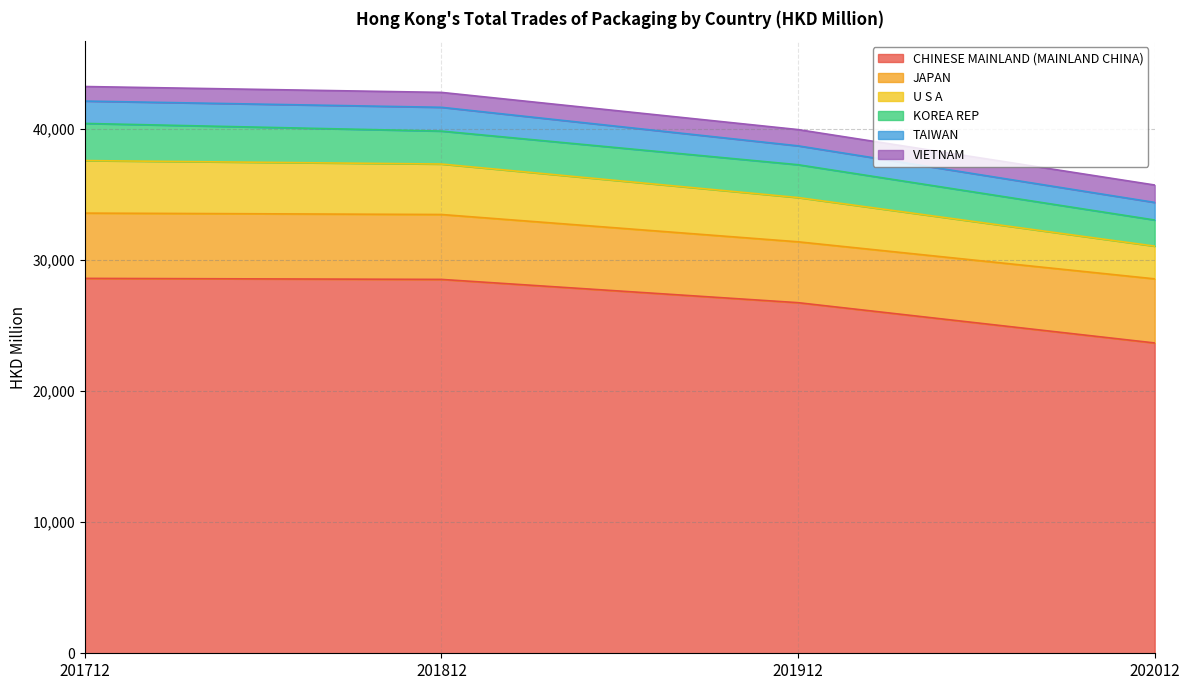

True or false: VIETNAM and CHINESE MAINLAND (MAINLAND CHINA) intersect in this chart.

False